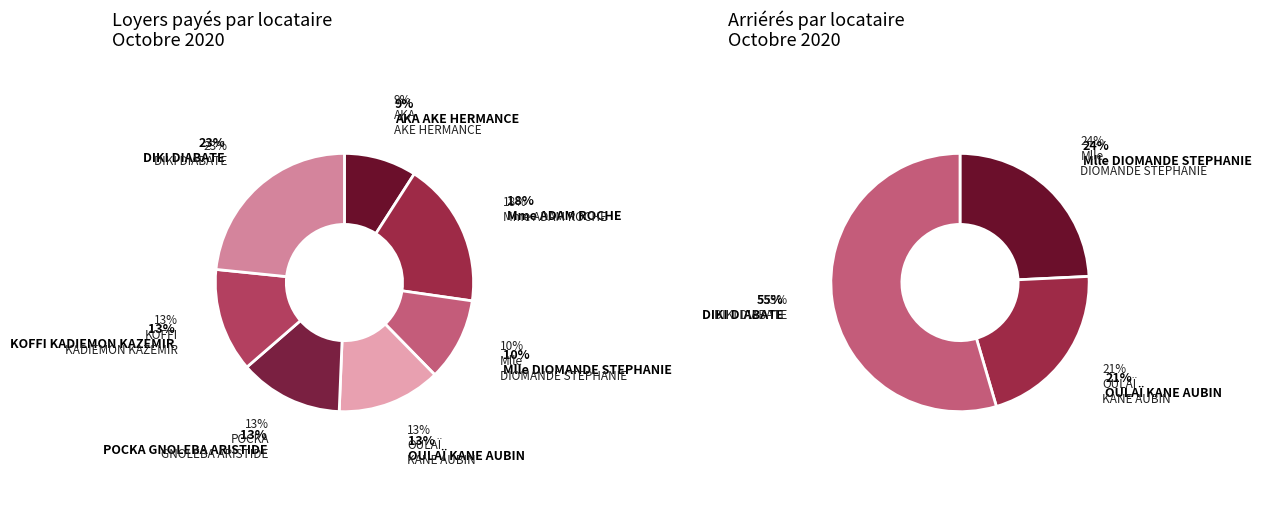

Does POCKA GNOLEBA ARISTIDE represent more than half of the total?

No